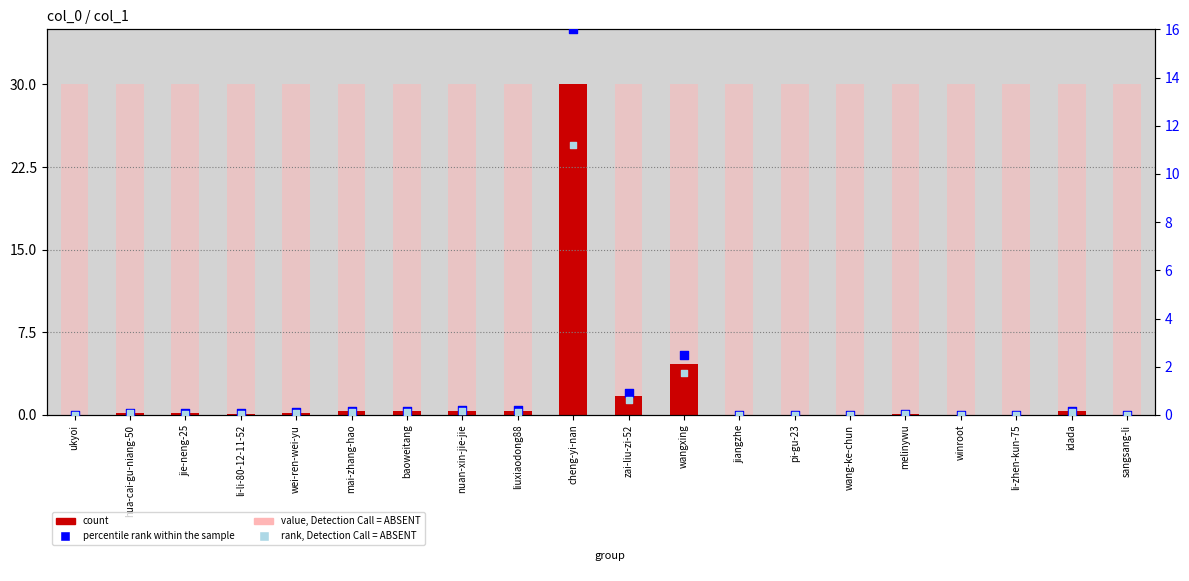

Which series has the largest Y range (max minus min)?

count